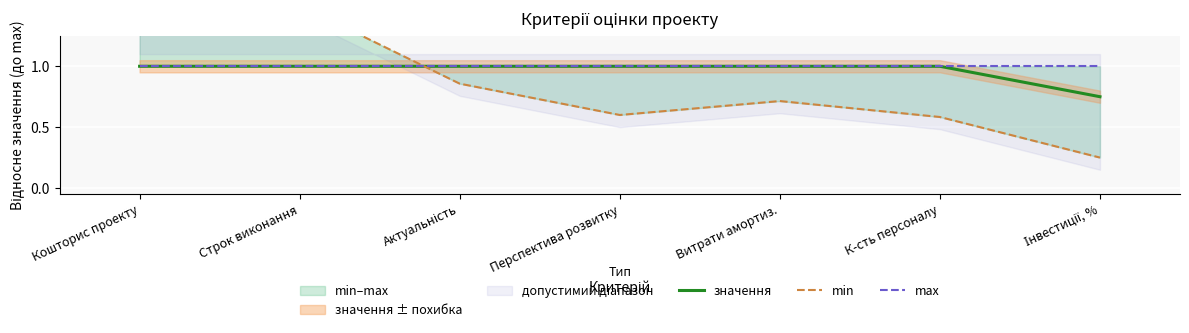

What is the label of the 2nd point from the left?

Строк виконання